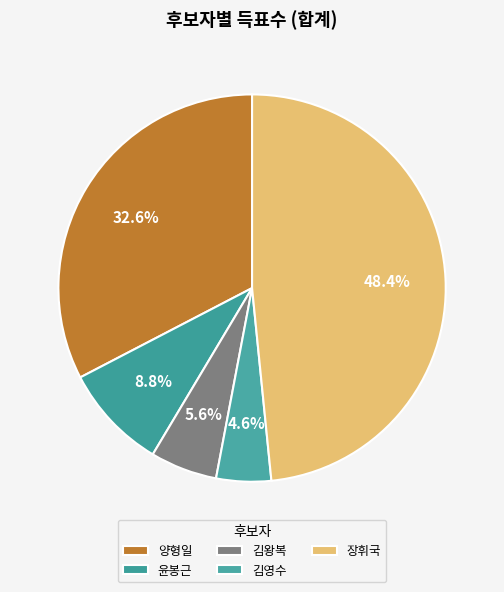

Rank the categories by value from lowest to highest.

김영수, 김왕복, 윤봉근, 양형일, 장휘국